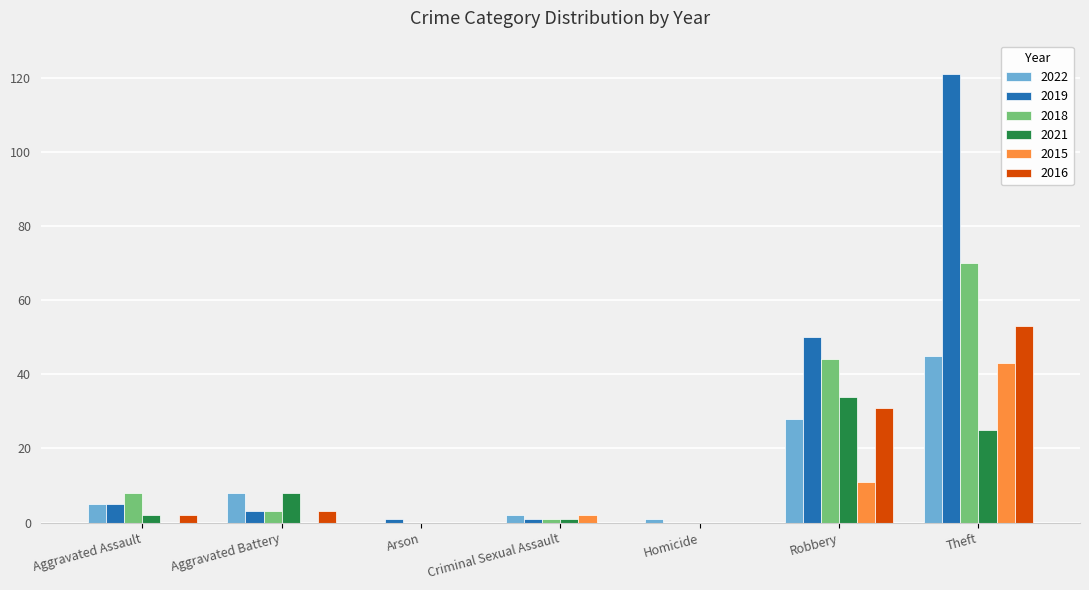

Reading left to right, transcribe all the data shown in this chart.

2022: 5	8	0	2	1	28	45
2019: 5	3	1	1	0	50	121
2018: 8	3	0	1	0	44	70
2021: 2	8	0	1	0	34	25
2015: 0	0	0	2	0	11	43
2016: 2	3	0	0	0	31	53